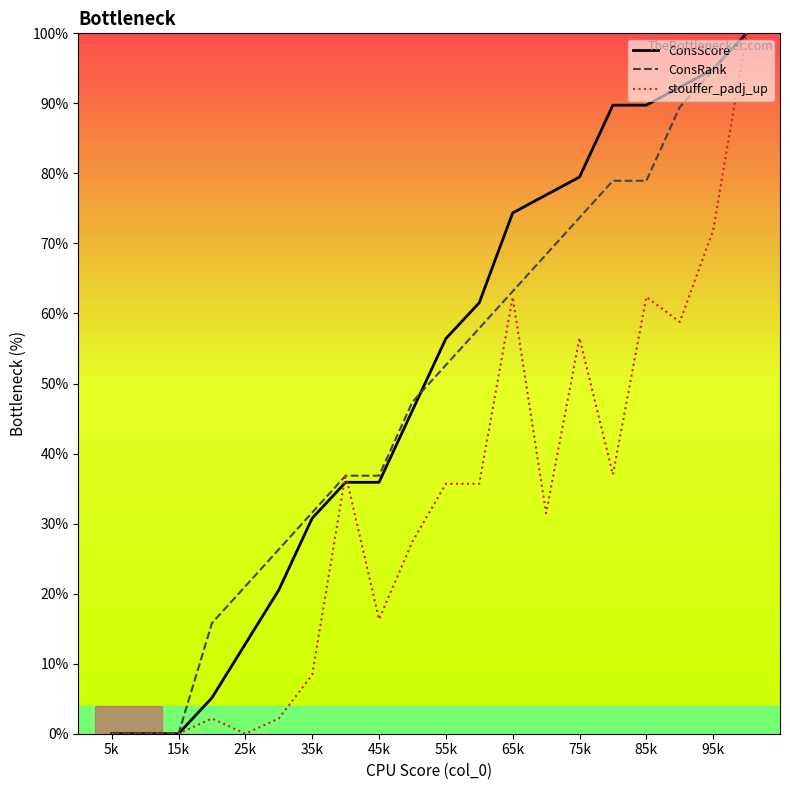

Reading left to right, transcribe all the data shown in this chart.

ConsScore: 0.0	0.0	0.0	5.1	12.8	20.5	30.8	35.9	35.9	46.2	56.4	61.5	74.4	76.9	79.5	89.7	89.7	92.3	94.9	100.0
ConsRank: 0.0	0.0	0.0	15.8	21.1	26.3	31.6	36.8	36.8	47.4	52.6	57.9	63.2	68.4	73.7	78.9	78.9	89.5	94.7	100.0
stouffer_padj_up: 0.0	0.0	0.0	2.2	0.0	2.2	8.4	37.0	16.3	27.4	35.7	35.7	62.4	31.5	56.5	37.0	62.4	58.8	71.9	100.0